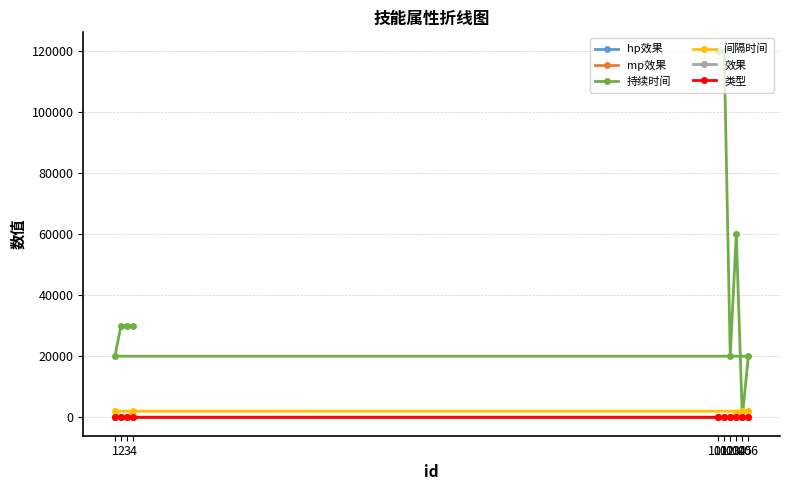

Which series has the largest range (max minus min)?

持续时间